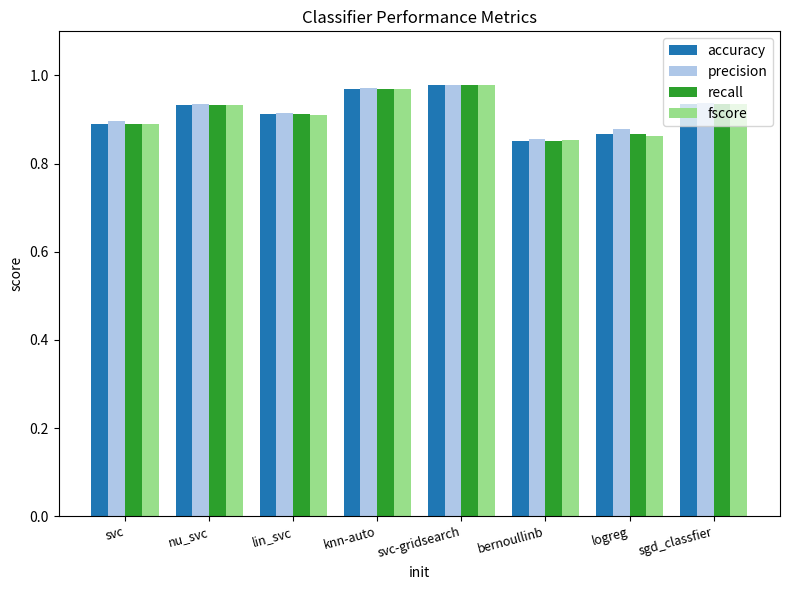

The value of recall at sgd_classfier is 0.9. True or false?

True